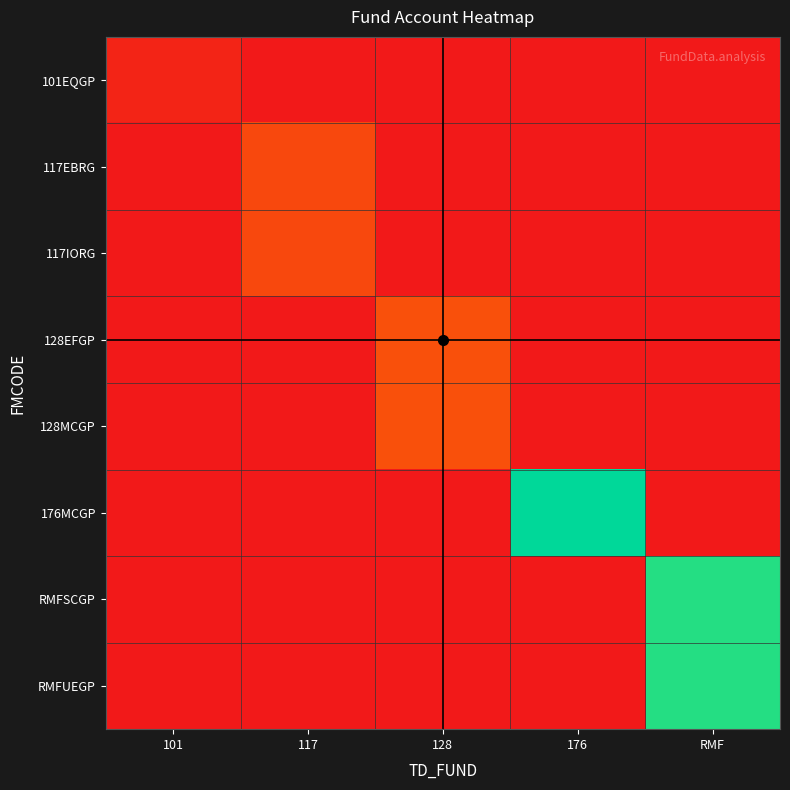

List the series in order of their peak value, lowest first.

101EQGP, 117EBRG, 117IORG, 128EFGP, 128MCGP, RMFSCGP, RMFUEGP, 176MCGP